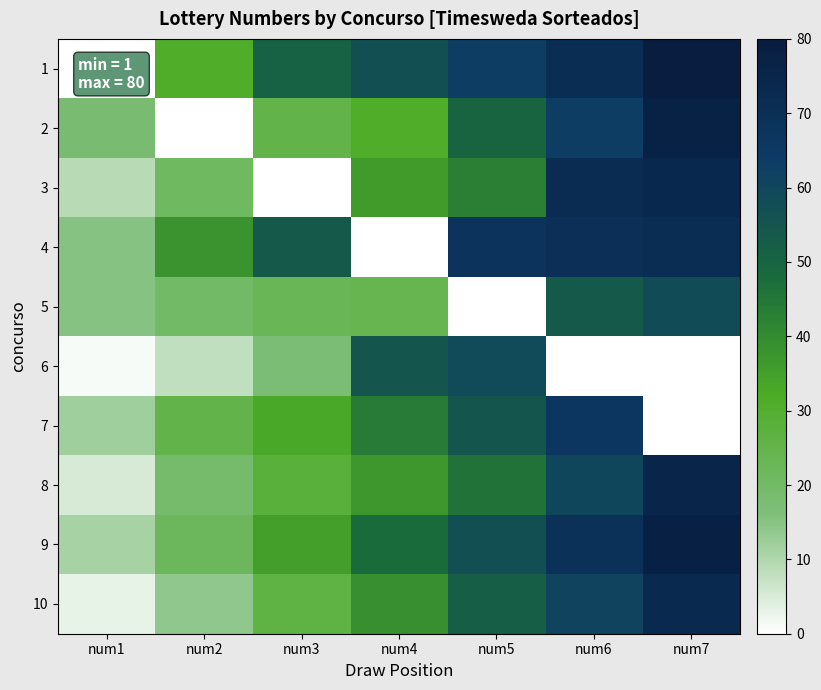

At num4, list the series in order from smallest to largest.

4, 5, 2, 3, 8, 10, 7, 9, 6, 1